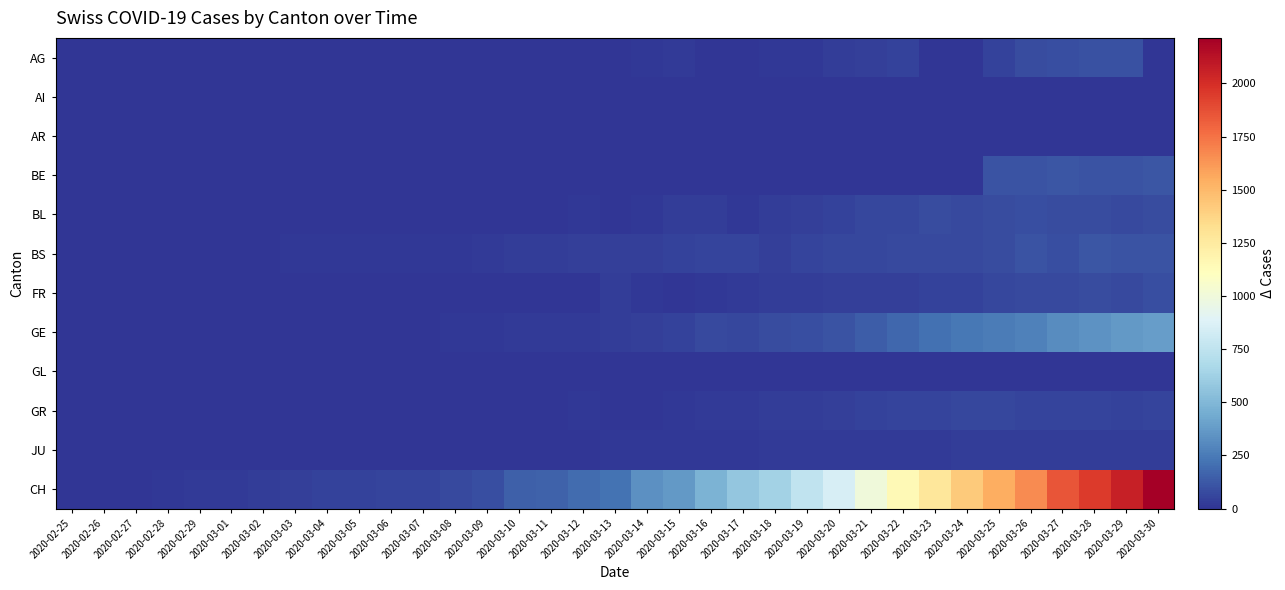

Reading left to right, list all the values displayed in this chart.

AG: 2020-02-25=0	2020-02-26=0	2020-02-27=0	2020-02-28=0	2020-02-29=0	2020-03-01=0	2020-03-02=0	2020-03-03=0	2020-03-04=0	2020-03-05=0	2020-03-06=0	2020-03-07=0	2020-03-08=1	2020-03-09=0	2020-03-10=0	2020-03-11=2	2020-03-12=2	2020-03-13=6	2020-03-14=17	2020-03-15=25	2020-03-16=0	2020-03-17=0	2020-03-18=13	2020-03-19=15	2020-03-20=33	2020-03-21=38	2020-03-22=50	2020-03-23=0	2020-03-24=0	2020-03-25=50	2020-03-26=85	2020-03-27=94	2020-03-28=96	2020-03-29=100	2020-03-30=0
AI: 2020-02-25=0	2020-02-26=0	2020-02-27=0	2020-02-28=0	2020-02-29=0	2020-03-01=0	2020-03-02=0	2020-03-03=0	2020-03-04=0	2020-03-05=0	2020-03-06=0	2020-03-07=0	2020-03-08=0	2020-03-09=0	2020-03-10=0	2020-03-11=0	2020-03-12=0	2020-03-13=0	2020-03-14=1	2020-03-15=0	2020-03-16=0	2020-03-17=0	2020-03-18=0	2020-03-19=0	2020-03-20=0	2020-03-21=0	2020-03-22=0	2020-03-23=0	2020-03-24=0	2020-03-25=0	2020-03-26=0	2020-03-27=0	2020-03-28=0	2020-03-29=0	2020-03-30=0
AR: 2020-02-25=0	2020-02-26=0	2020-02-27=0	2020-02-28=0	2020-02-29=0	2020-03-01=0	2020-03-02=0	2020-03-03=0	2020-03-04=0	2020-03-05=0	2020-03-06=0	2020-03-07=0	2020-03-08=0	2020-03-09=0	2020-03-10=0	2020-03-11=0	2020-03-12=0	2020-03-13=3	2020-03-14=0	2020-03-15=0	2020-03-16=0	2020-03-17=0	2020-03-18=7	2020-03-19=6	2020-03-20=0	2020-03-21=0	2020-03-22=0	2020-03-23=0	2020-03-24=0	2020-03-25=0	2020-03-26=0	2020-03-27=0	2020-03-28=0	2020-03-29=0	2020-03-30=0
BE: 2020-02-25=0	2020-02-26=0	2020-02-27=0	2020-02-28=0	2020-02-29=0	2020-03-01=0	2020-03-02=0	2020-03-03=0	2020-03-04=0	2020-03-05=0	2020-03-06=0	2020-03-07=0	2020-03-08=0	2020-03-09=0	2020-03-10=0	2020-03-11=0	2020-03-12=0	2020-03-13=0	2020-03-14=0	2020-03-15=0	2020-03-16=0	2020-03-17=0	2020-03-18=0	2020-03-19=0	2020-03-20=0	2020-03-21=0	2020-03-22=0	2020-03-23=0	2020-03-24=0	2020-03-25=112	2020-03-26=111	2020-03-27=115	2020-03-28=104	2020-03-29=109	2020-03-30=113
BL: 2020-02-25=0	2020-02-26=0	2020-02-27=0	2020-02-28=0	2020-02-29=0	2020-03-01=0	2020-03-02=0	2020-03-03=0	2020-03-04=0	2020-03-05=0	2020-03-06=1	2020-03-07=4	2020-03-08=4	2020-03-09=4	2020-03-10=5	2020-03-11=3	2020-03-12=12	2020-03-13=4	2020-03-14=17	2020-03-15=26	2020-03-16=27	2020-03-17=12	2020-03-18=30	2020-03-19=40	2020-03-20=51	2020-03-21=68	2020-03-22=68	2020-03-23=79	2020-03-24=75	2020-03-25=86	2020-03-26=88	2020-03-27=86	2020-03-28=81	2020-03-29=73	2020-03-30=82
BS: 2020-02-25=0	2020-02-26=3	2020-02-27=3	2020-02-28=3	2020-02-29=4	2020-03-01=4	2020-03-02=7	2020-03-03=9	2020-03-04=11	2020-03-05=12	2020-03-06=12	2020-03-07=12	2020-03-08=13	2020-03-09=19	2020-03-10=28	2020-03-11=33	2020-03-12=36	2020-03-13=37	2020-03-14=40	2020-03-15=47	2020-03-16=52	2020-03-17=52	2020-03-18=42	2020-03-19=55	2020-03-20=66	2020-03-21=69	2020-03-22=73	2020-03-23=74	2020-03-24=76	2020-03-25=79	2020-03-26=105	2020-03-27=87	2020-03-28=119	2020-03-29=108	2020-03-30=112
FR: 2020-02-25=0	2020-02-26=0	2020-02-27=0	2020-02-28=0	2020-02-29=0	2020-03-01=0	2020-03-02=0	2020-03-03=0	2020-03-04=0	2020-03-05=0	2020-03-06=0	2020-03-07=0	2020-03-08=0	2020-03-09=0	2020-03-10=0	2020-03-11=0	2020-03-12=0	2020-03-13=26	2020-03-14=11	2020-03-15=0	2020-03-16=12	2020-03-17=20	2020-03-18=28	2020-03-19=32	2020-03-20=35	2020-03-21=39	2020-03-22=35	2020-03-23=44	2020-03-24=50	2020-03-25=67	2020-03-26=77	2020-03-27=77	2020-03-28=81	2020-03-29=77	2020-03-30=89
GE: 2020-02-25=0	2020-02-26=1	2020-02-27=1	2020-02-28=2	2020-02-29=3	2020-03-01=3	2020-03-02=3	2020-03-03=4	2020-03-04=4	2020-03-05=5	2020-03-06=7	2020-03-07=7	2020-03-08=9	2020-03-09=13	2020-03-10=18	2020-03-11=20	2020-03-12=23	2020-03-13=33	2020-03-14=43	2020-03-15=46	2020-03-16=75	2020-03-17=66	2020-03-18=78	2020-03-19=92	2020-03-20=109	2020-03-21=145	2020-03-22=179	2020-03-23=214	2020-03-24=238	2020-03-25=258	2020-03-26=272	2020-03-27=313	2020-03-28=339	2020-03-29=365	2020-03-30=382
GL: 2020-02-25=0	2020-02-26=0	2020-02-27=0	2020-02-28=0	2020-02-29=0	2020-03-01=0	2020-03-02=0	2020-03-03=0	2020-03-04=0	2020-03-05=0	2020-03-06=0	2020-03-07=0	2020-03-08=0	2020-03-09=0	2020-03-10=0	2020-03-11=0	2020-03-12=0	2020-03-13=0	2020-03-14=0	2020-03-15=0	2020-03-16=0	2020-03-17=0	2020-03-18=3	2020-03-19=3	2020-03-20=3	2020-03-21=2	2020-03-22=2	2020-03-23=3	2020-03-24=2	2020-03-25=2	2020-03-26=3	2020-03-27=3	2020-03-28=5	2020-03-29=5	2020-03-30=5
GR: 2020-02-25=0	2020-02-26=0	2020-02-27=0	2020-02-28=0	2020-02-29=0	2020-03-01=0	2020-03-02=0	2020-03-03=0	2020-03-04=0	2020-03-05=0	2020-03-06=0	2020-03-07=0	2020-03-08=0	2020-03-09=0	2020-03-10=0	2020-03-11=0	2020-03-12=9	2020-03-13=0	2020-03-14=0	2020-03-15=13	2020-03-16=18	2020-03-17=24	2020-03-18=29	2020-03-19=27	2020-03-20=43	2020-03-21=45	2020-03-22=52	2020-03-23=58	2020-03-24=63	2020-03-25=63	2020-03-26=58	2020-03-27=58	2020-03-28=60	2020-03-29=51	2020-03-30=52
JU: 2020-02-25=0	2020-02-26=0	2020-02-27=1	2020-02-28=1	2020-02-29=1	2020-03-01=1	2020-03-02=1	2020-03-03=1	2020-03-04=1	2020-03-05=2	2020-03-06=5	2020-03-07=5	2020-03-08=5	2020-03-09=5	2020-03-10=5	2020-03-11=6	2020-03-12=8	2020-03-13=9	2020-03-14=11	2020-03-15=9	2020-03-16=12	2020-03-17=14	2020-03-18=18	2020-03-19=18	2020-03-20=22	2020-03-21=23	2020-03-22=22	2020-03-23=25	2020-03-24=27	2020-03-25=28	2020-03-26=29	2020-03-27=29	2020-03-28=29	2020-03-29=28	2020-03-30=28
CH: 2020-02-25=0	2020-02-26=1	2020-02-27=5	2020-02-28=16	2020-02-29=19	2020-03-01=20	2020-03-02=29	2020-03-03=36	2020-03-04=46	2020-03-05=50	2020-03-06=58	2020-03-07=59	2020-03-08=73	2020-03-09=92	2020-03-10=149	2020-03-11=164	2020-03-12=196	2020-03-13=223	2020-03-14=329	2020-03-15=368	2020-03-16=477	2020-03-17=577	2020-03-18=636	2020-03-19=759	2020-03-20=856	2020-03-21=999	2020-03-22=1148	2020-03-23=1273	2020-03-24=1421	2020-03-25=1548	2020-03-26=1669	2020-03-27=1851	2020-03-28=1949	2020-03-29=2061	2020-03-30=2214